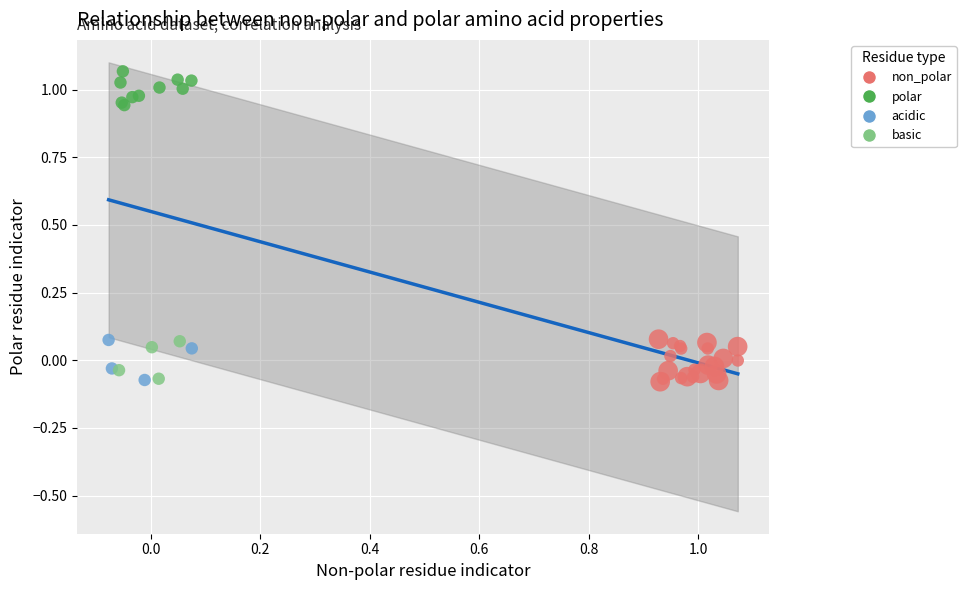

Which series contains the highest Y value?

polar